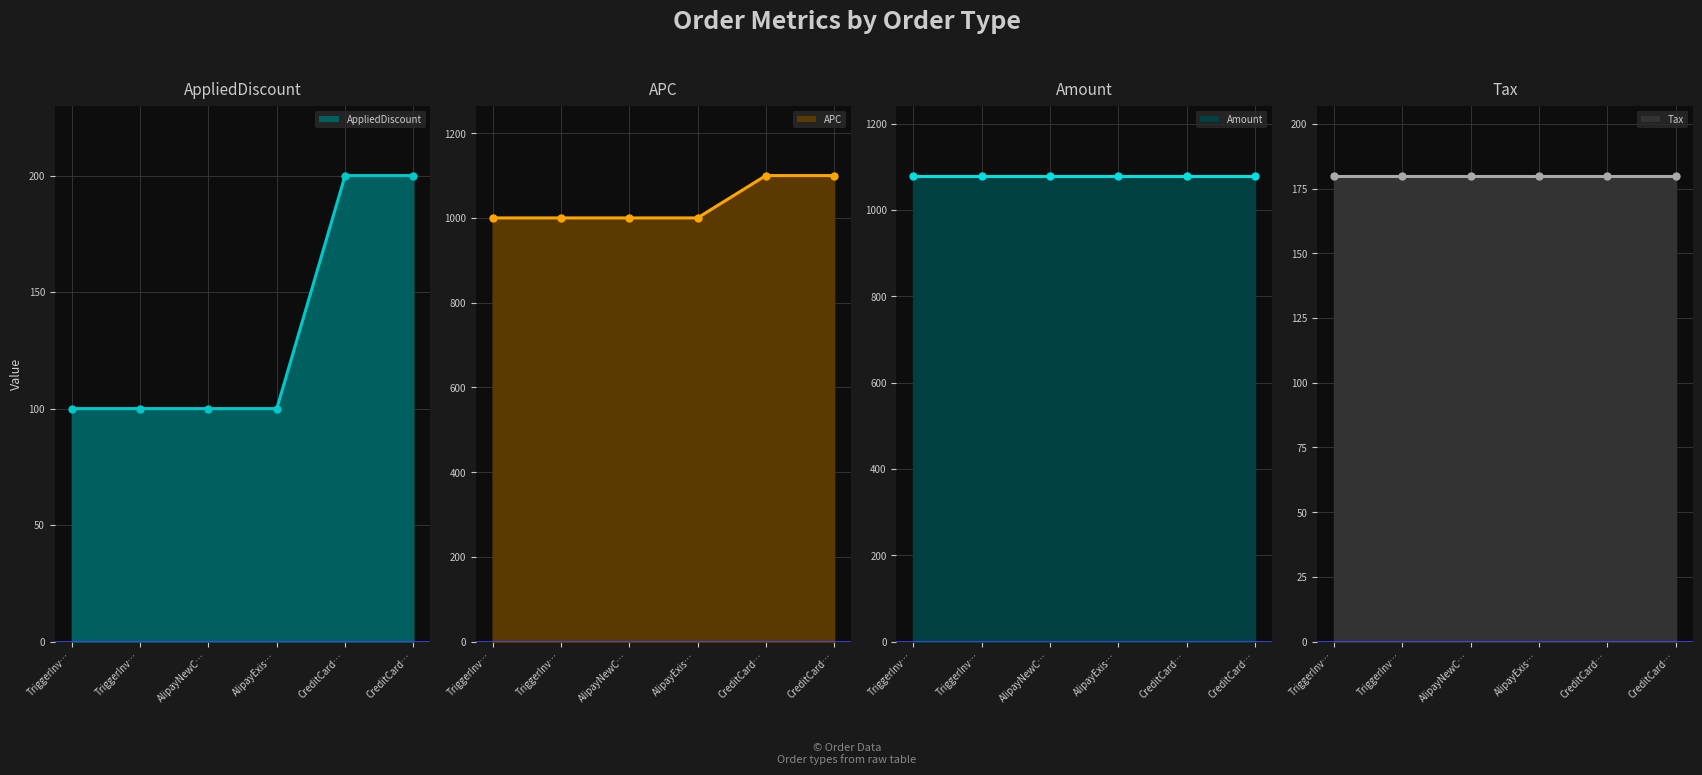

What value does the APC (line) series have at TriggerInv…, to the nearest 5?

1000